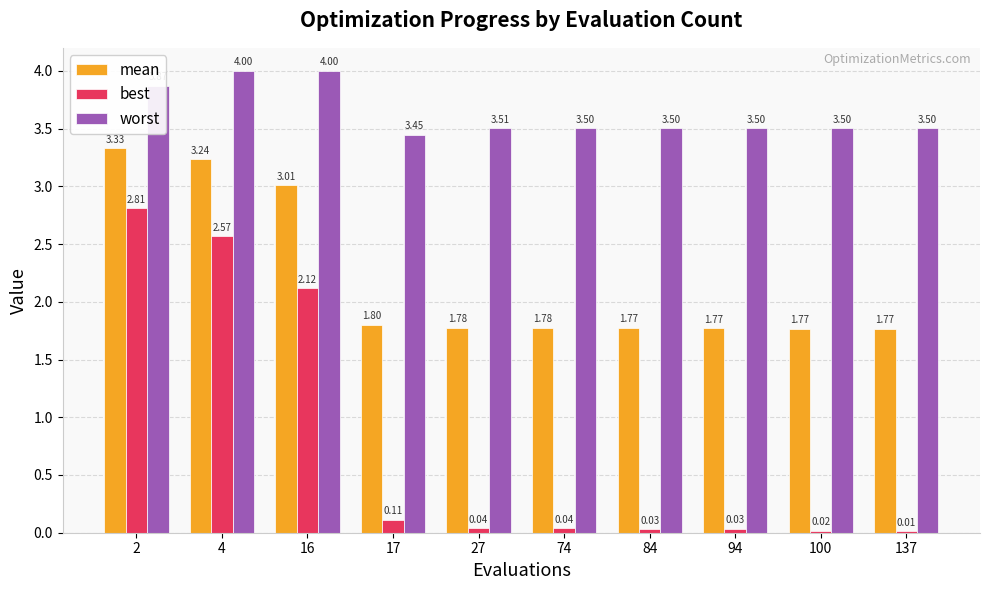

Does the chart contain any negative values?

No